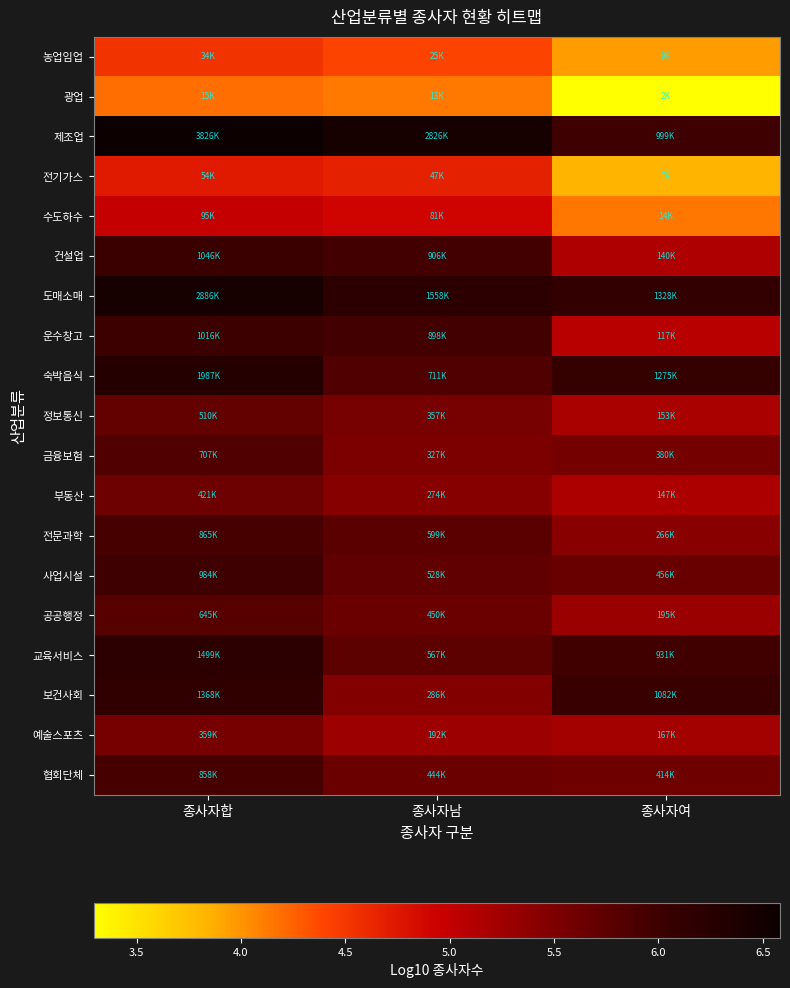

What is the greatest value displayed?

6.6